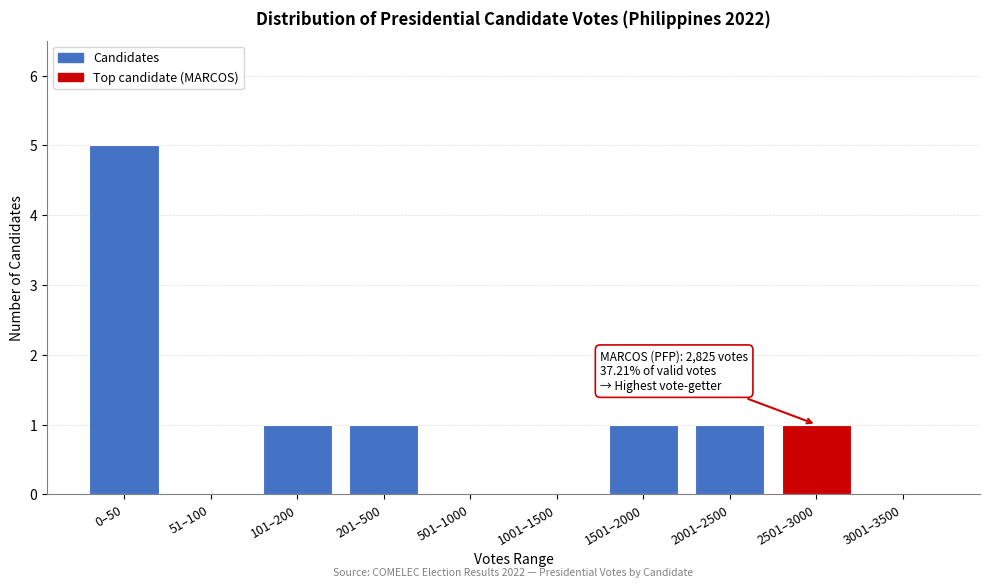

Reading left to right, what are all the values shown in this chart?

0–50=5	51–100=0	101–200=1	201–500=1	501–1000=0	1001–1500=0	1501–2000=1	2001–2500=1	2501–3000=1	3001–3500=0